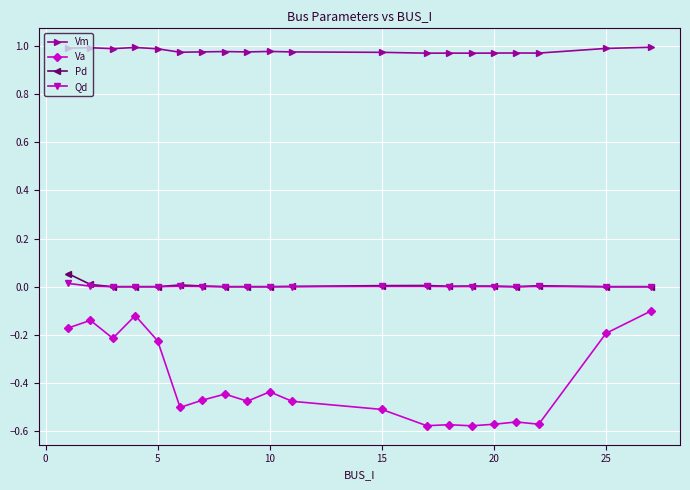

Which series has the largest total across all categories?

Vm